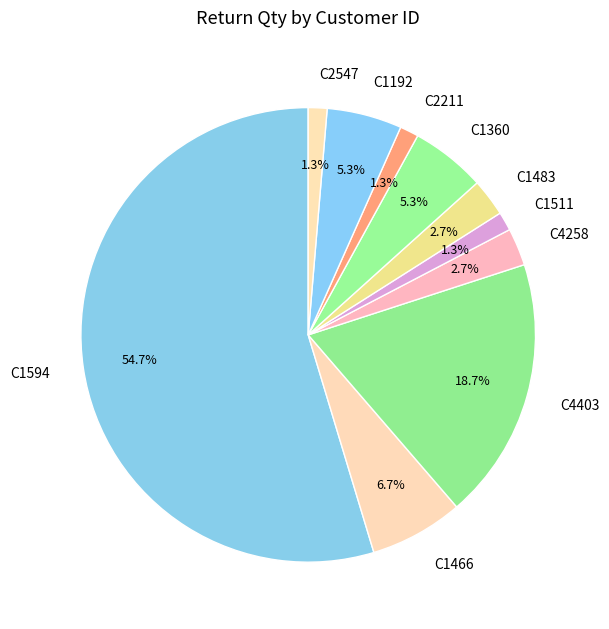

Which slice represents more than half of the pie?

C1594